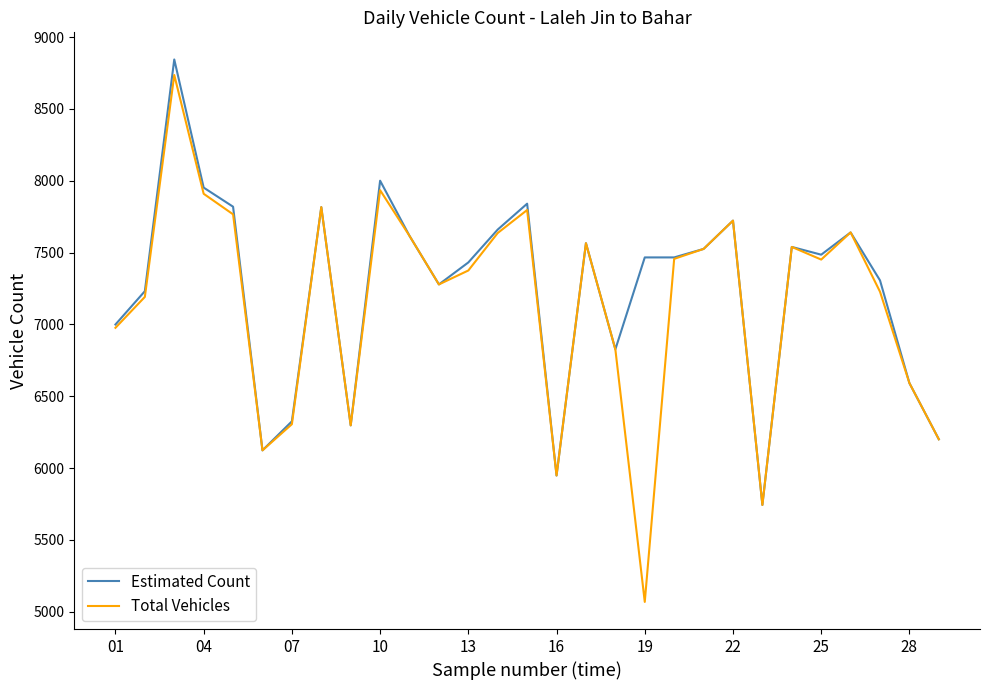

Which series has the largest range (max minus min)?

Total Vehicles